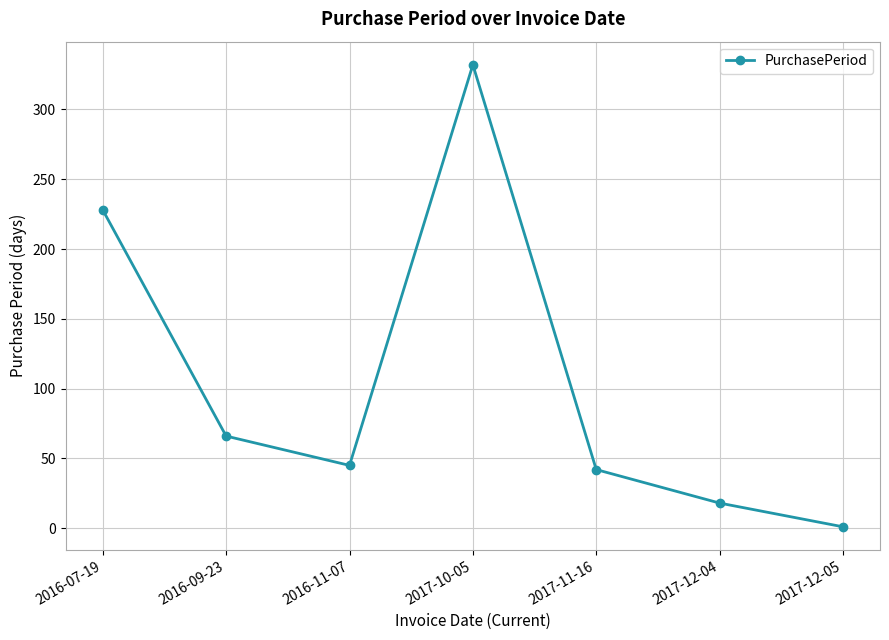

Where is the first local maximum?

2017-10-05